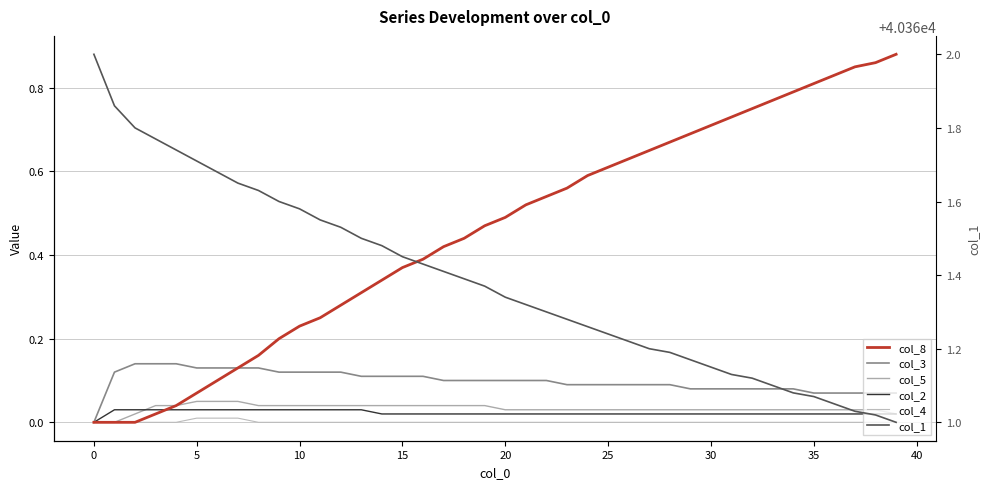

At how many categories does at least one series exceed 26896?

40